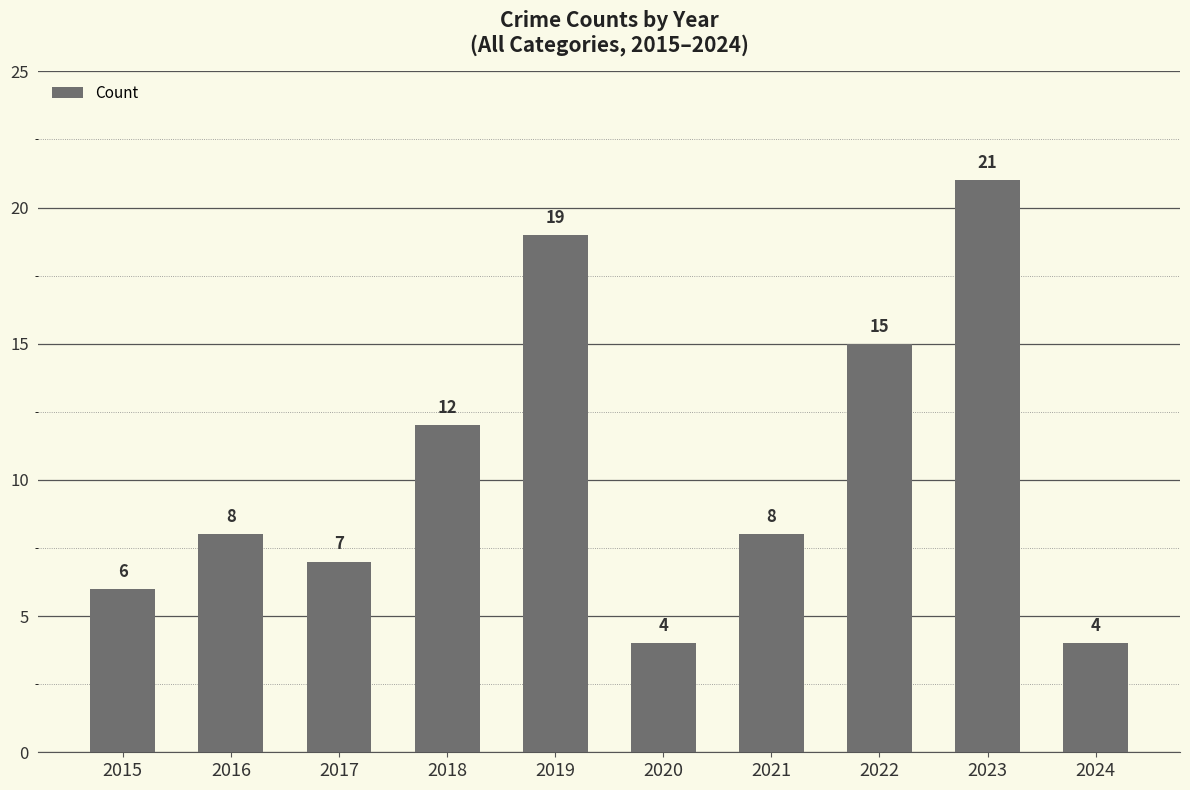

What is the difference between the values at 2018 and 2022?

3